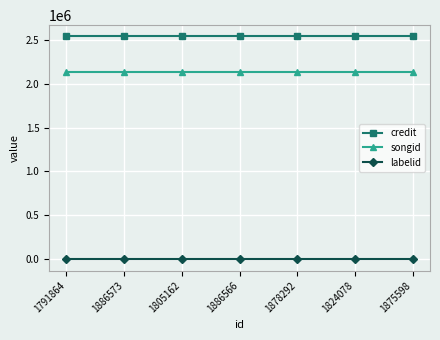

What is the value of the labelid point at the 7th from the left?

-1